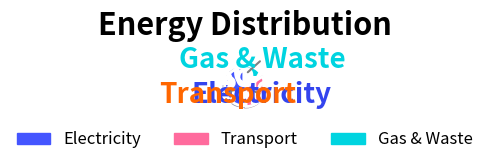

To the nearest percent, what is the average slice percentage?

33%